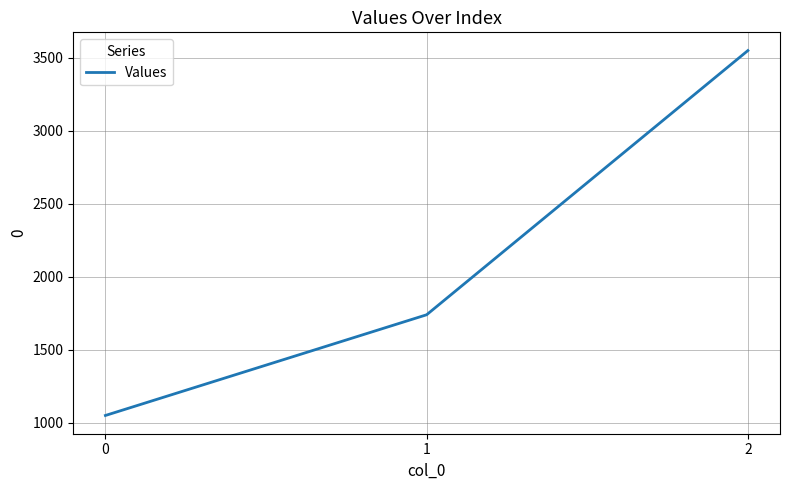

What is the difference between the maximum and minimum values?

2500